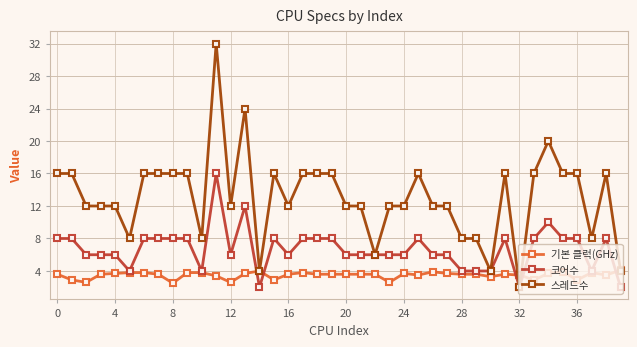

List the series in order of their overall mean, lowest first.

기본 클럭(GHz), 코어수, 스레드수